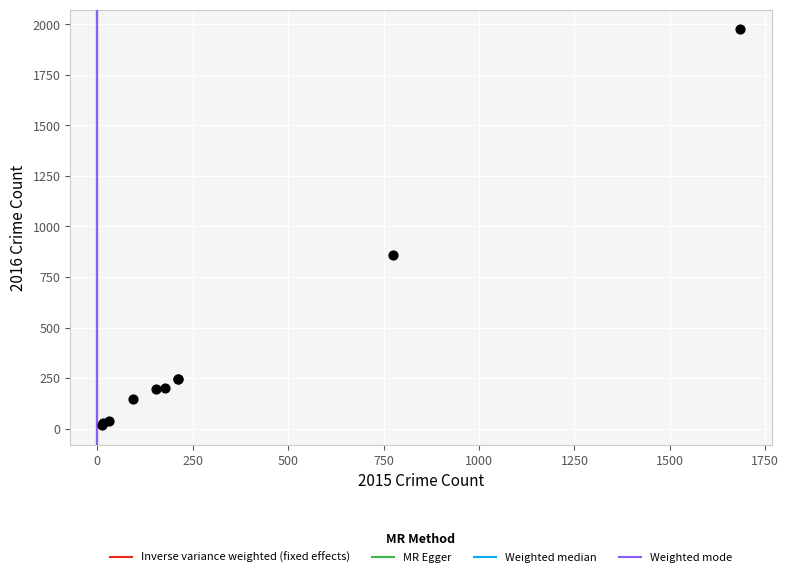

What Y value in the scatter plot is closest to 996?

858